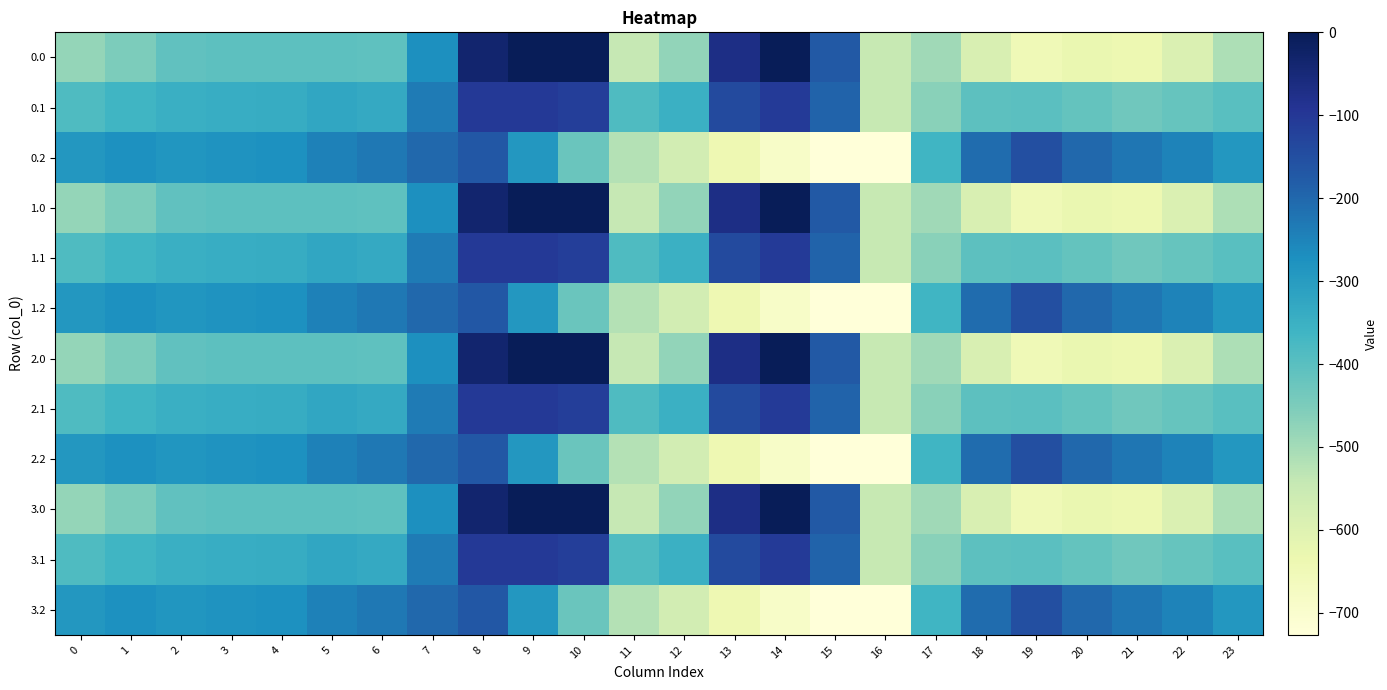

Reading left to right, what are all the values shown in this chart?

0.0: 0=-482.0	1=-449.5	2=-410.3	3=-404.4	4=-404.9	5=-403.8	6=-408.0	7=-270.7	8=-35.0	9=0.0	10=0.0	11=-544.3	12=-477.2	13=-70.2	14=-0.3	15=-172.8	16=-545.4	17=-494.8	18=-586.7	19=-649.2	20=-629.9	21=-638.4	22=-592.3	23=-511.3
0.1: 0=-384.6	1=-361.1	2=-347.9	3=-342.7	4=-339.6	5=-325.7	6=-332.2	7=-234.9	8=-102.3	9=-104.8	10=-114.0	11=-384.7	12=-350.8	13=-141.2	14=-105.5	15=-190.4	16=-547.3	17=-466.6	18=-405.4	19=-400.2	20=-414.5	21=-432.4	22=-419.9	23=-399.4
0.2: 0=-287.1	1=-272.7	2=-285.5	3=-281.0	4=-274.4	5=-245.0	6=-228.8	7=-199.0	8=-169.5	9=-288.5	10=-423.5	11=-520.6	12=-571.2	13=-640.4	14=-687.4	15=-725.8	16=-726.6	17=-362.4	18=-210.0	19=-151.0	20=-199.2	21=-226.4	22=-247.4	23=-287.5
1.0: 0=-482.0	1=-449.5	2=-410.3	3=-404.4	4=-404.9	5=-403.8	6=-408.0	7=-270.7	8=-35.0	9=0.0	10=0.0	11=-544.3	12=-477.2	13=-70.2	14=-0.3	15=-172.8	16=-545.4	17=-494.8	18=-586.7	19=-649.2	20=-629.9	21=-638.4	22=-592.3	23=-511.3
1.1: 0=-384.6	1=-361.1	2=-347.9	3=-342.7	4=-339.6	5=-325.7	6=-332.2	7=-234.9	8=-102.3	9=-104.8	10=-114.0	11=-384.7	12=-350.8	13=-141.2	14=-105.5	15=-190.4	16=-547.3	17=-466.6	18=-405.4	19=-400.2	20=-414.5	21=-432.4	22=-419.9	23=-399.4
1.2: 0=-287.1	1=-272.7	2=-285.5	3=-281.0	4=-274.4	5=-245.0	6=-228.8	7=-199.0	8=-169.5	9=-288.5	10=-423.5	11=-520.6	12=-571.2	13=-640.4	14=-687.4	15=-725.8	16=-726.6	17=-362.4	18=-210.0	19=-151.0	20=-199.2	21=-226.4	22=-247.4	23=-287.5
2.0: 0=-482.0	1=-449.5	2=-410.3	3=-404.4	4=-404.9	5=-403.8	6=-408.0	7=-270.7	8=-35.0	9=0.0	10=0.0	11=-544.3	12=-477.2	13=-70.2	14=-0.3	15=-172.8	16=-545.4	17=-494.8	18=-586.7	19=-649.2	20=-629.9	21=-638.4	22=-592.3	23=-511.3
2.1: 0=-384.6	1=-361.1	2=-347.9	3=-342.7	4=-339.6	5=-325.7	6=-332.2	7=-234.9	8=-102.3	9=-104.8	10=-114.0	11=-384.7	12=-350.8	13=-141.2	14=-105.5	15=-190.4	16=-547.3	17=-466.6	18=-405.4	19=-400.2	20=-414.5	21=-432.4	22=-419.9	23=-399.4
2.2: 0=-287.1	1=-272.7	2=-285.5	3=-281.0	4=-274.4	5=-245.0	6=-228.8	7=-199.0	8=-169.5	9=-288.5	10=-423.5	11=-520.6	12=-571.2	13=-640.4	14=-687.4	15=-725.8	16=-726.6	17=-362.4	18=-210.0	19=-151.0	20=-199.2	21=-226.4	22=-247.4	23=-287.5
3.0: 0=-482.0	1=-449.5	2=-410.3	3=-404.4	4=-404.9	5=-403.8	6=-408.0	7=-270.7	8=-35.0	9=0.0	10=0.0	11=-544.3	12=-477.2	13=-70.2	14=-0.3	15=-172.8	16=-545.4	17=-494.8	18=-586.7	19=-649.2	20=-629.9	21=-638.4	22=-592.3	23=-511.3
3.1: 0=-384.6	1=-361.1	2=-347.9	3=-342.7	4=-339.6	5=-325.7	6=-332.2	7=-234.9	8=-102.3	9=-104.8	10=-114.0	11=-384.7	12=-350.8	13=-141.2	14=-105.5	15=-190.4	16=-547.3	17=-466.6	18=-405.4	19=-400.2	20=-414.5	21=-432.4	22=-419.9	23=-399.4
3.2: 0=-287.1	1=-272.7	2=-285.5	3=-281.0	4=-274.4	5=-245.0	6=-228.8	7=-199.0	8=-169.5	9=-288.5	10=-423.5	11=-520.6	12=-571.2	13=-640.4	14=-687.4	15=-725.8	16=-726.6	17=-362.4	18=-210.0	19=-151.0	20=-199.2	21=-226.4	22=-247.4	23=-287.5